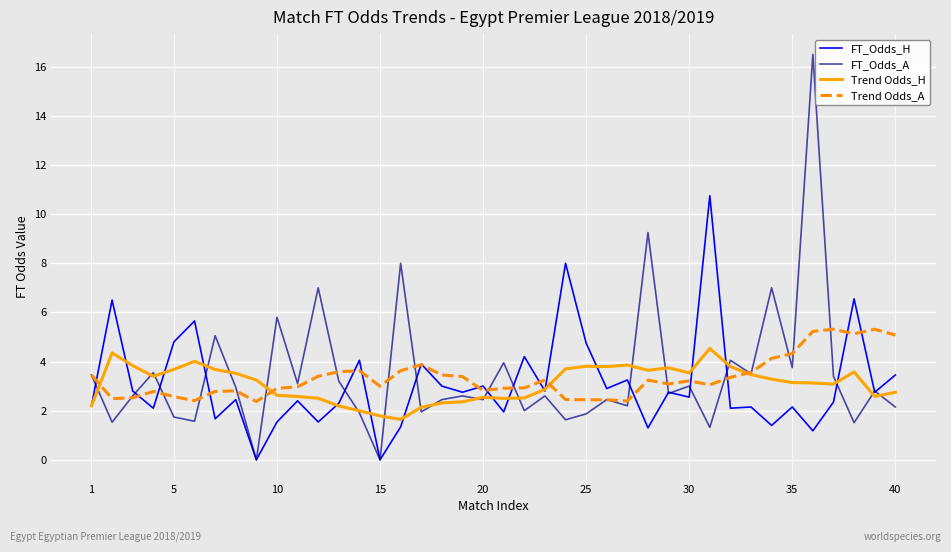

Which series has the widest spread of values?

FT_Odds_A